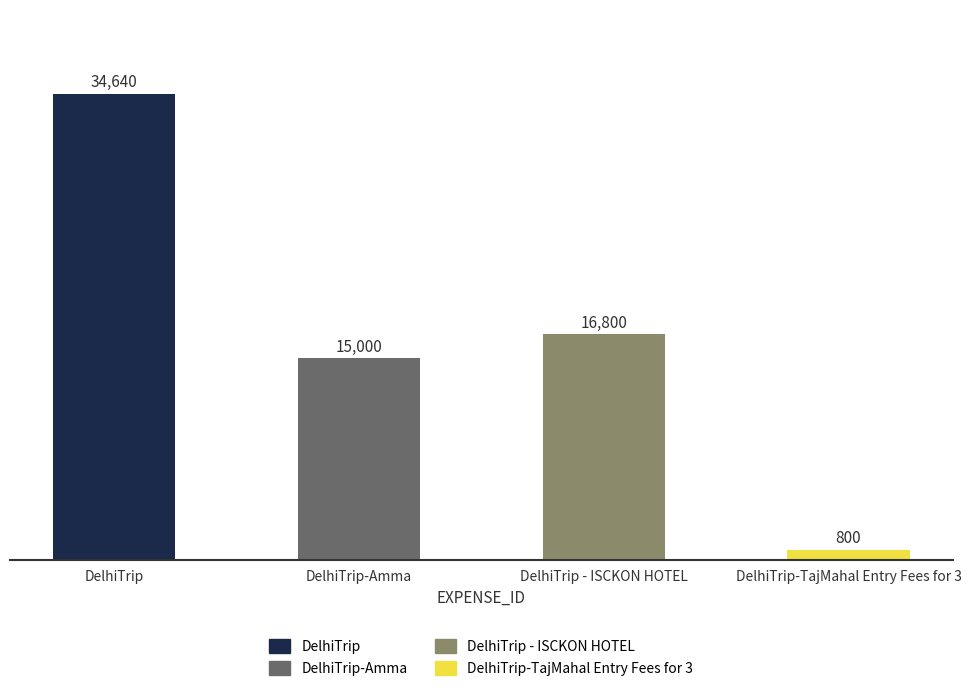

Rank the categories by value from highest to lowest.

DelhiTrip, DelhiTrip - ISCKON HOTEL, DelhiTrip-Amma, DelhiTrip-TajMahal Entry Fees for 3